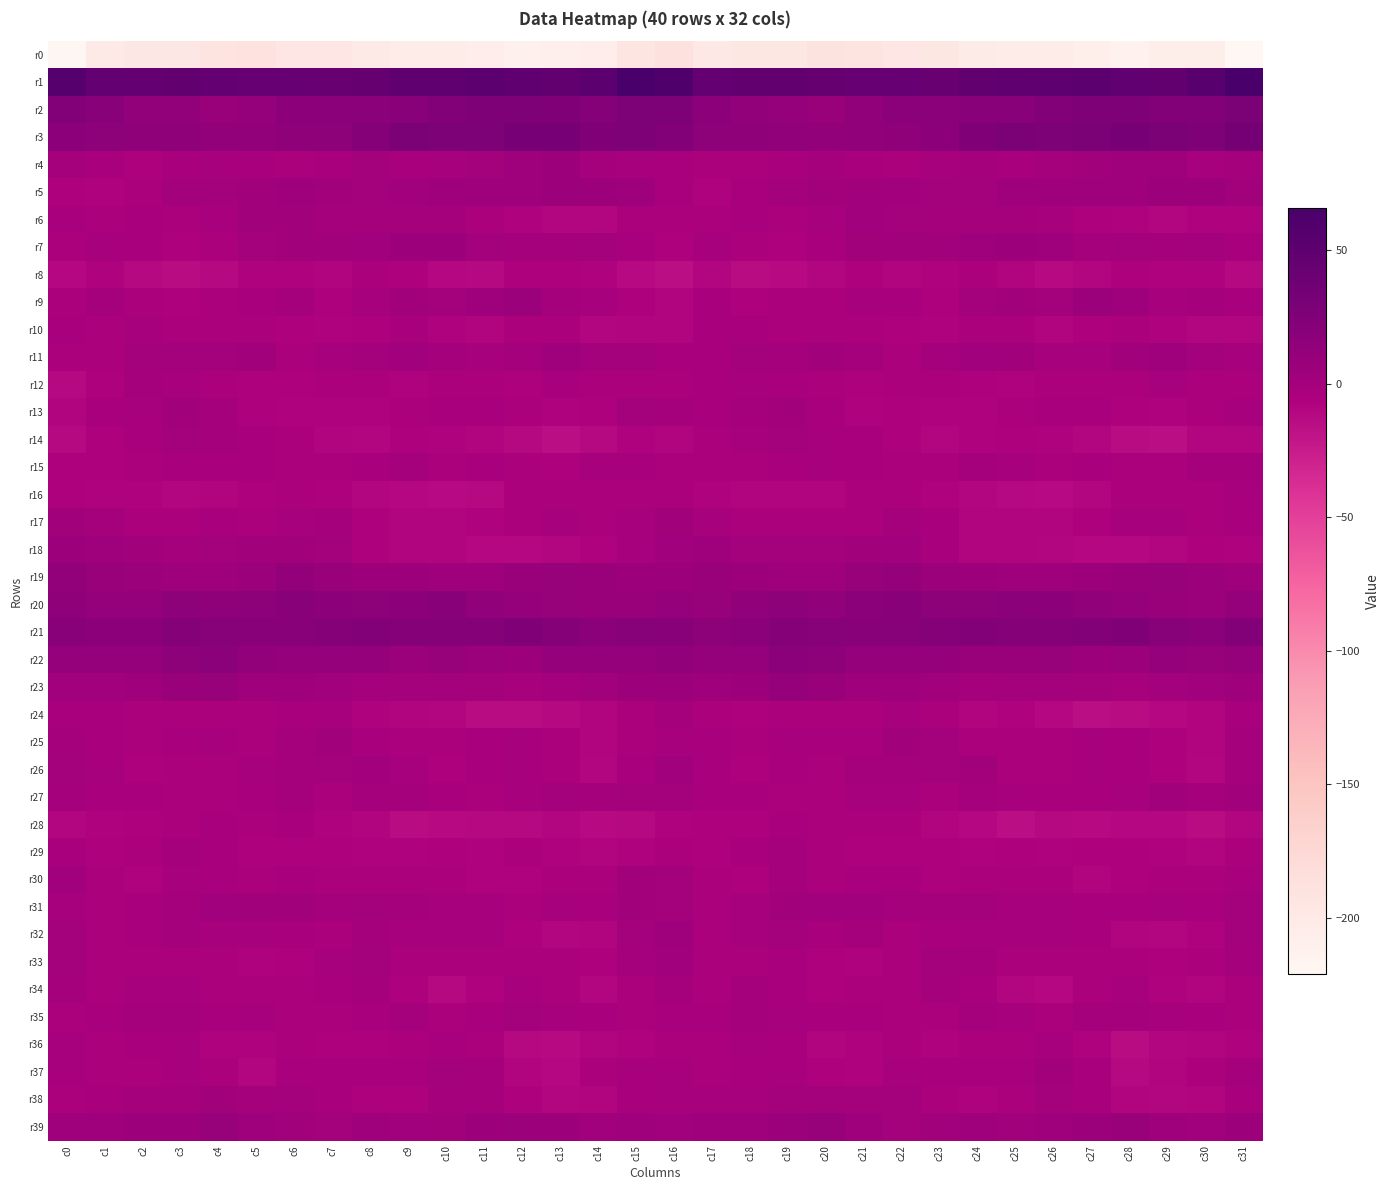

What is the total value across all series at c17?

-191.3